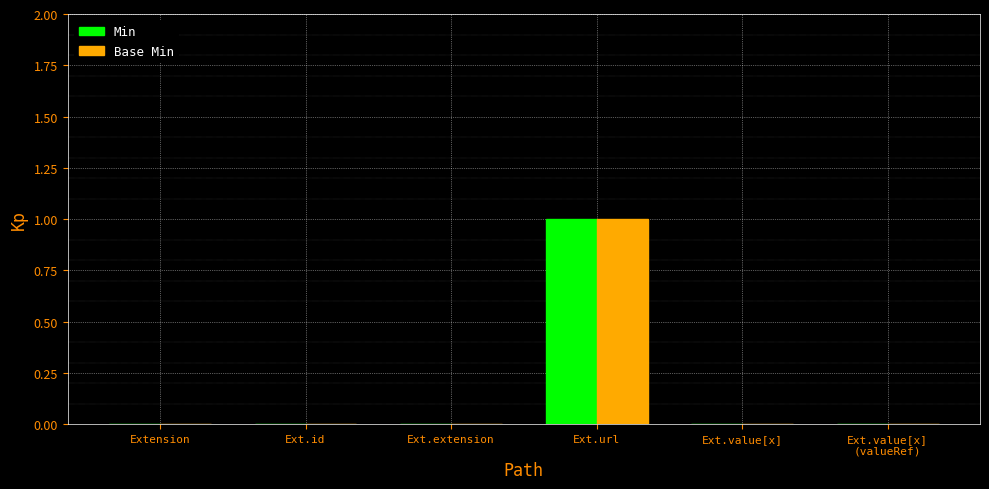

The value of Min at Ext.id is -1. True or false?

False